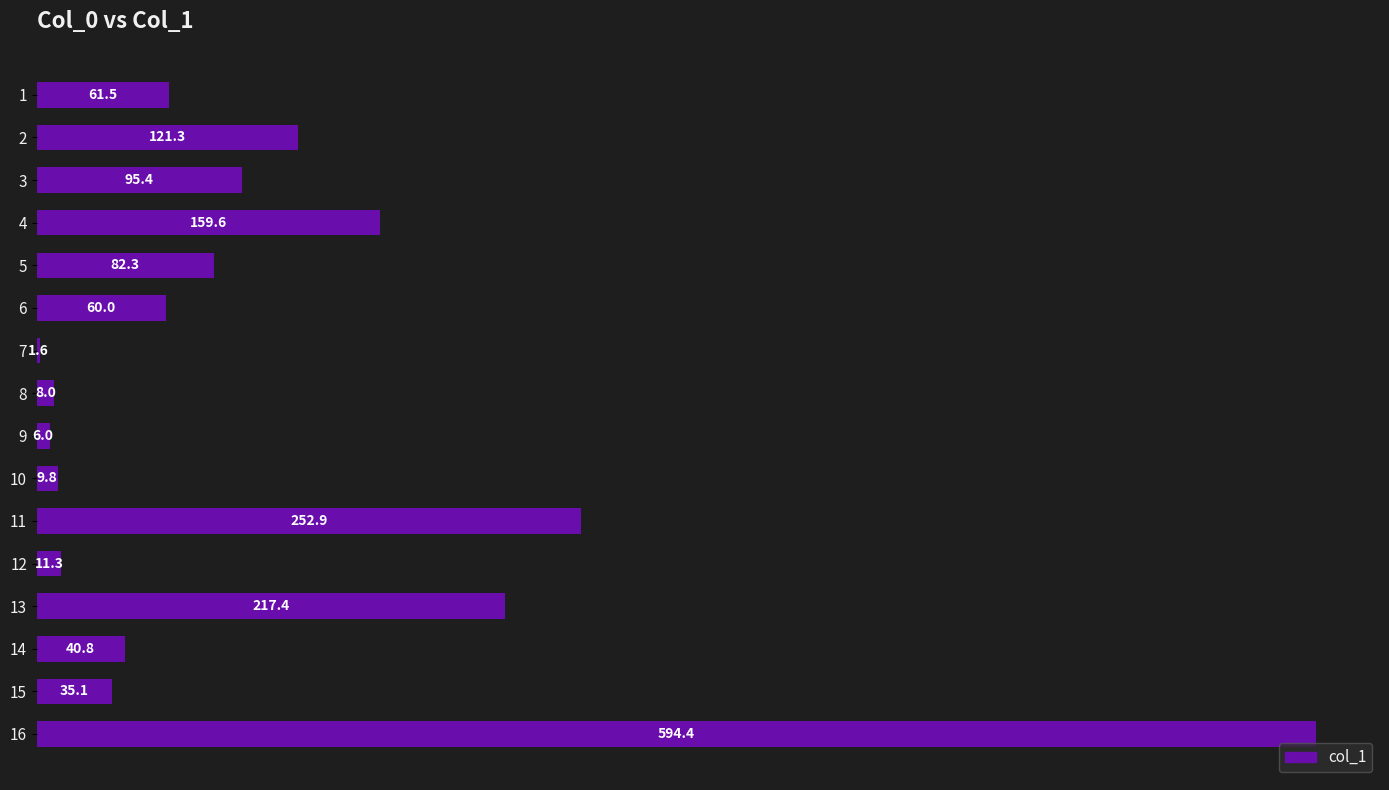

Are the bars grouped side by side (vs. stacked)?

No